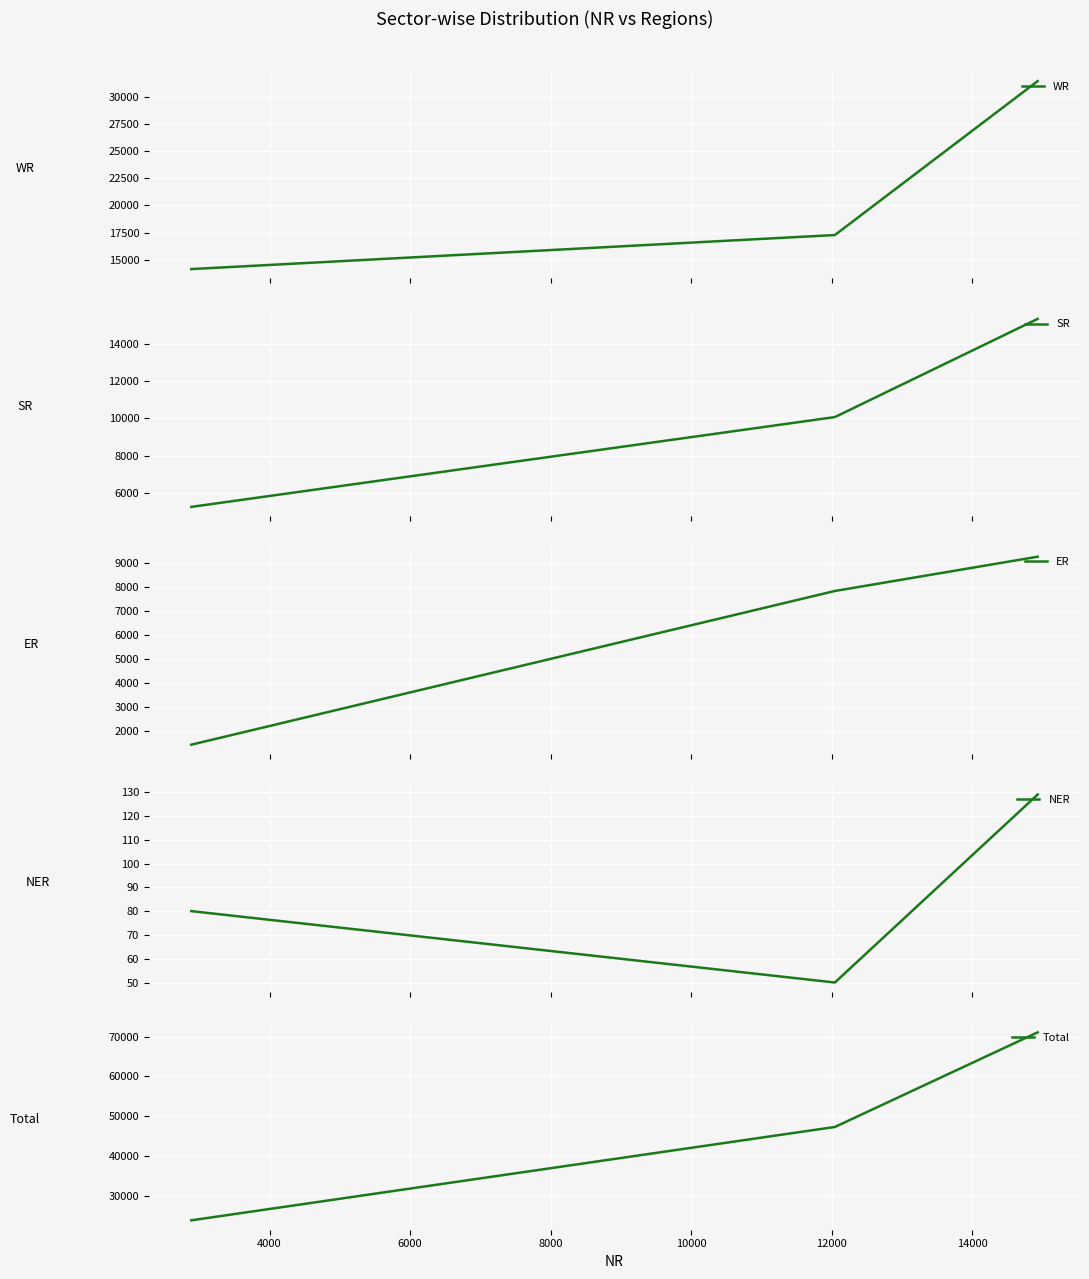

What is the highest value of the WR series?

31439